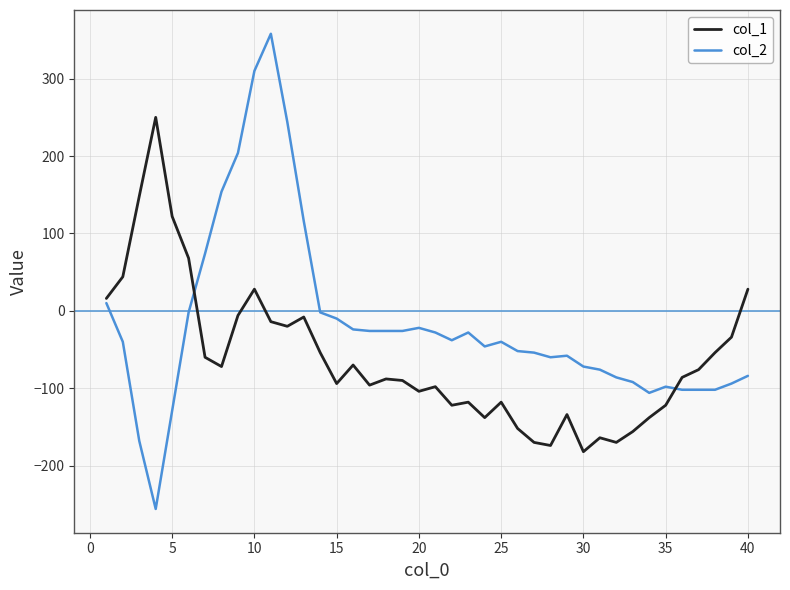

Which series has the largest range (max minus min)?

col_2